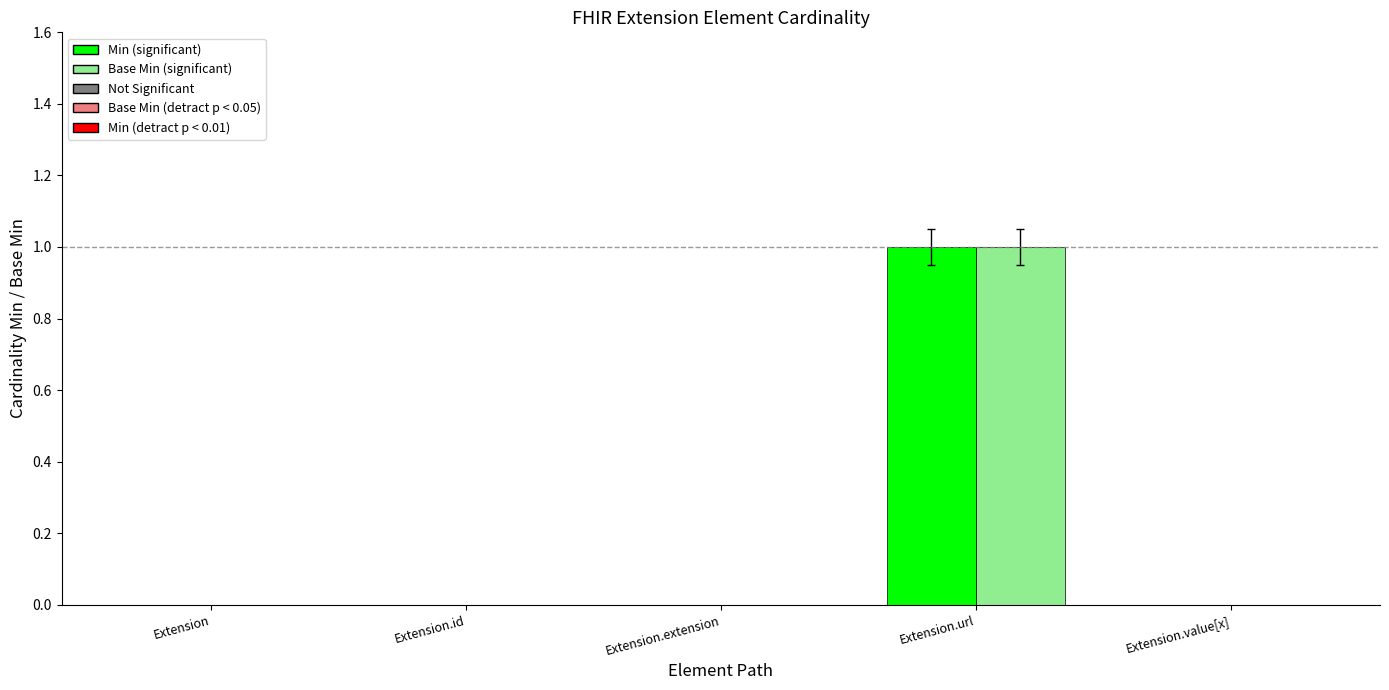

Which category has the highest value across all series?

Extension.url